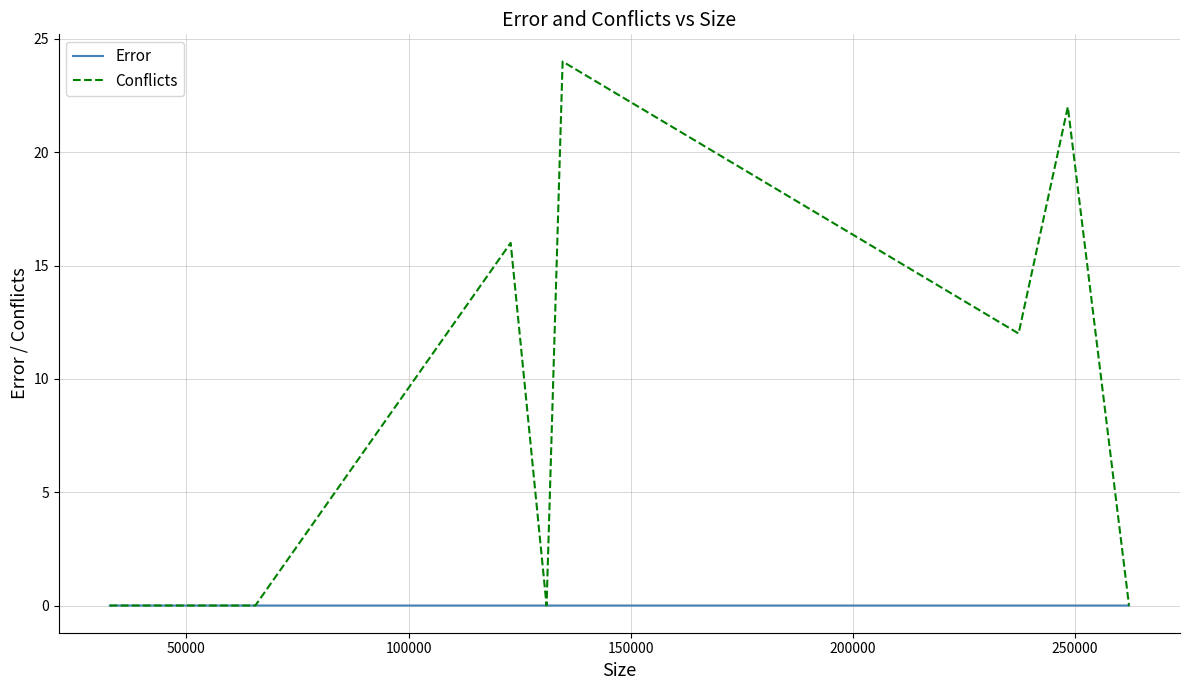

What is the greatest value displayed?

24.0